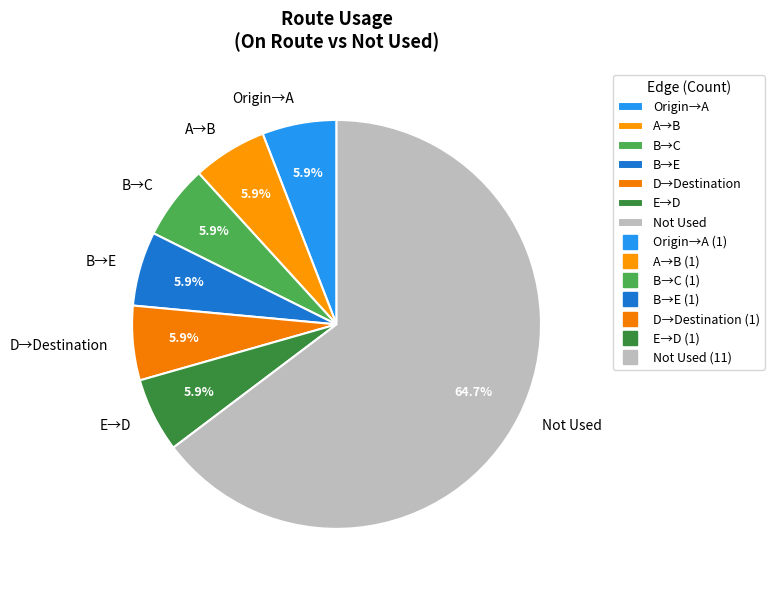

To the nearest percent, what is the difference between the largest and smallest slice percentages?

59%